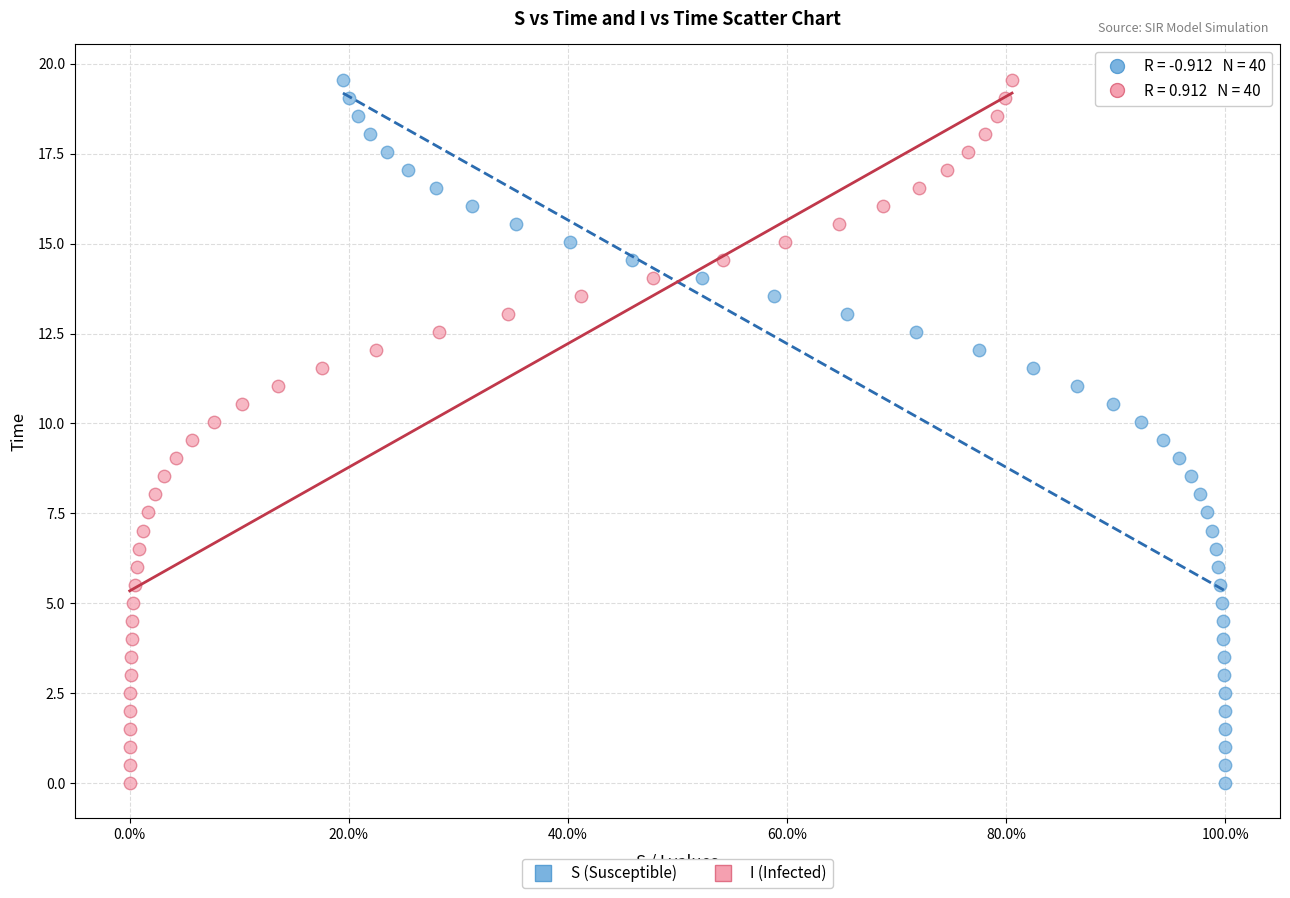

What are all the series names shown in the legend?

S (Susceptible), I (Infected)